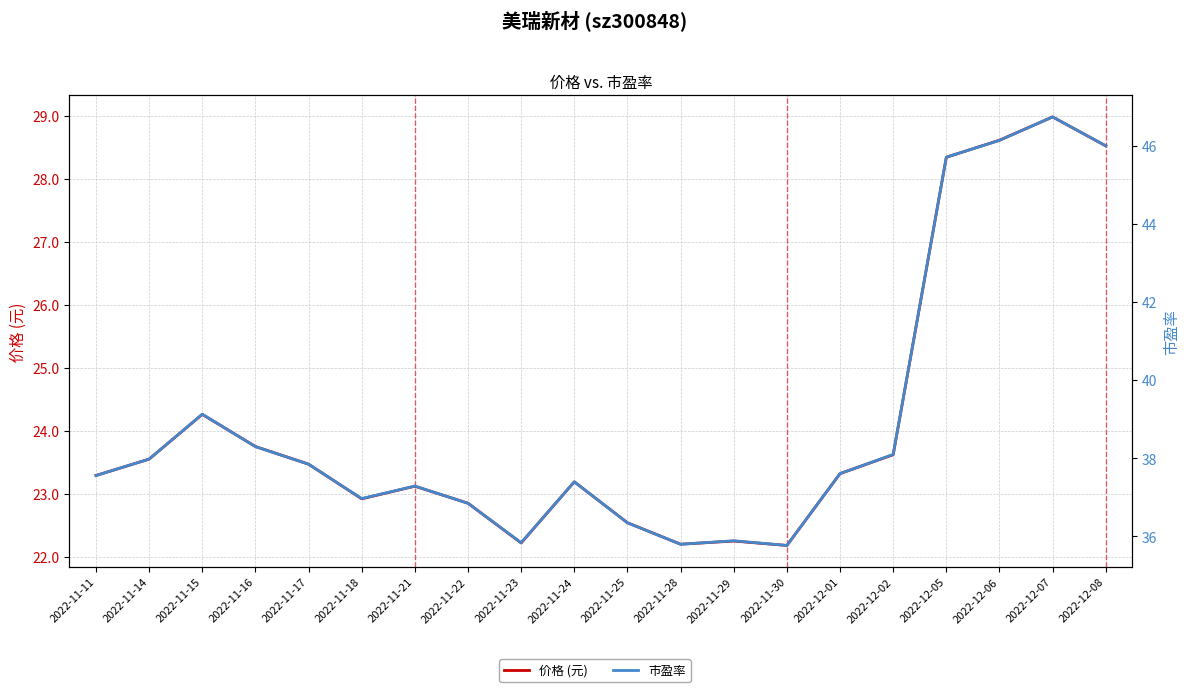

What is the smallest value displayed?

22.2